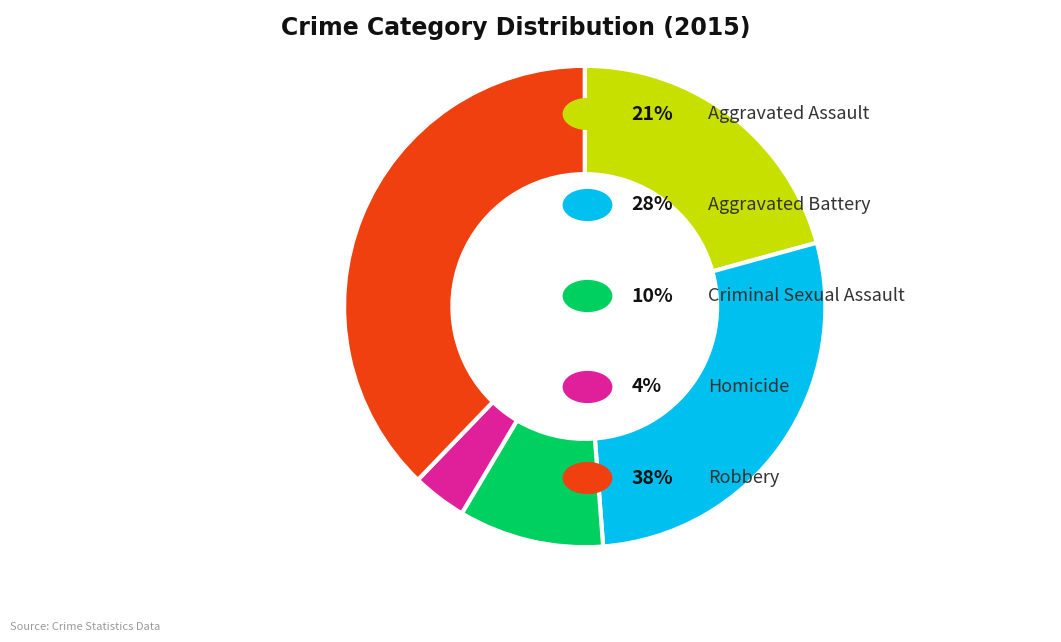

Does any single category account for the majority?

No